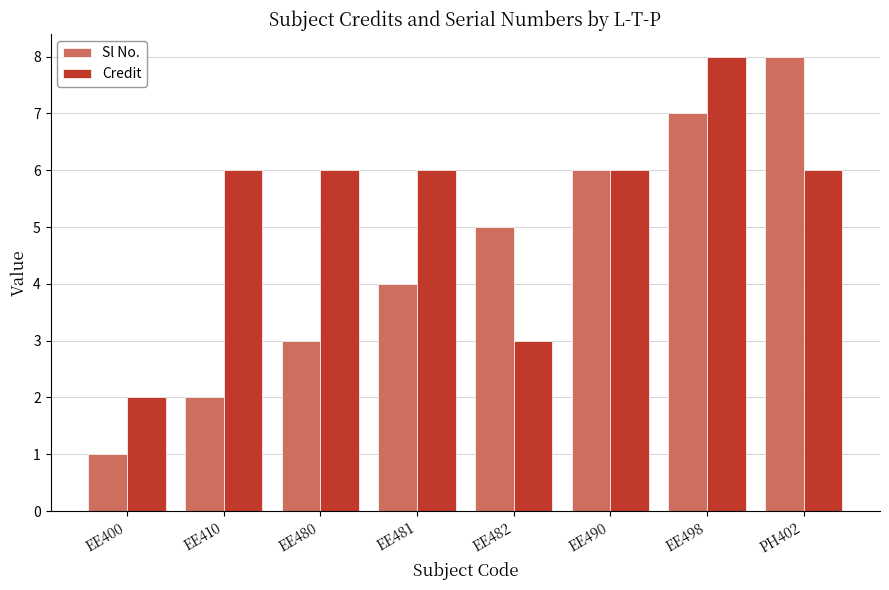

What is the average value of the Credit series?

5